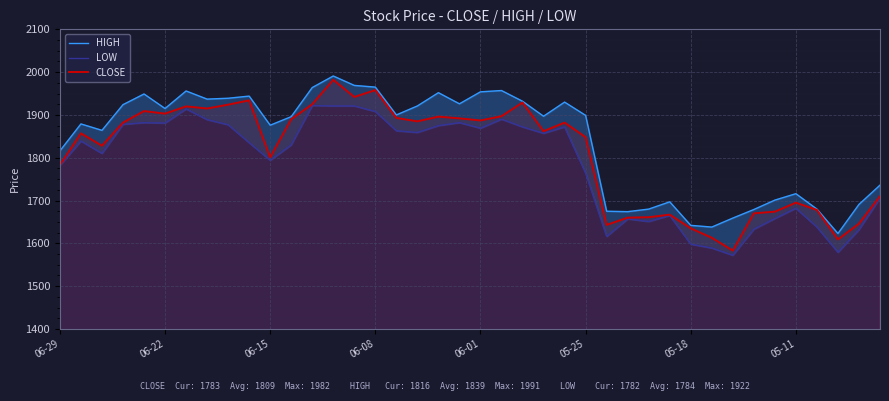

Where is CLOSE nearest to the value 1782?

06-29